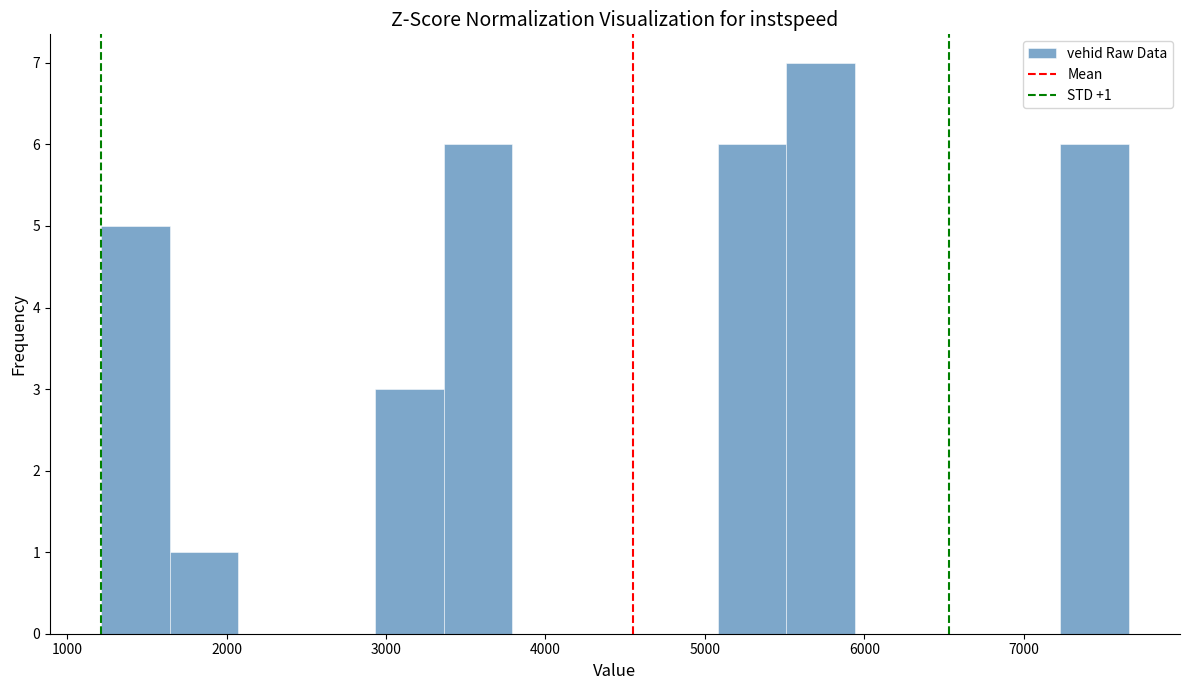

Which range on the x-axis has the tallest bar?

5500 to 5900